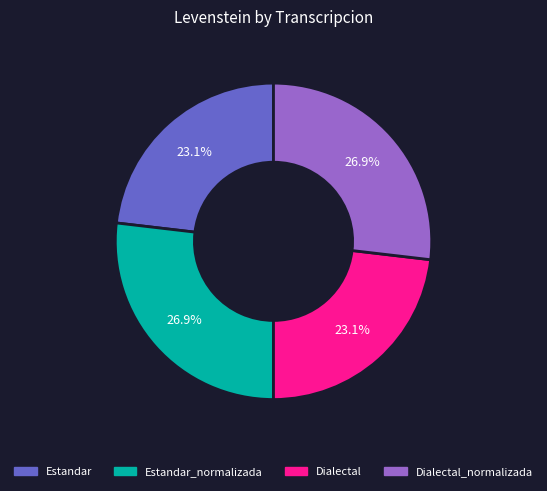

Is there a majority slice in this chart?

No